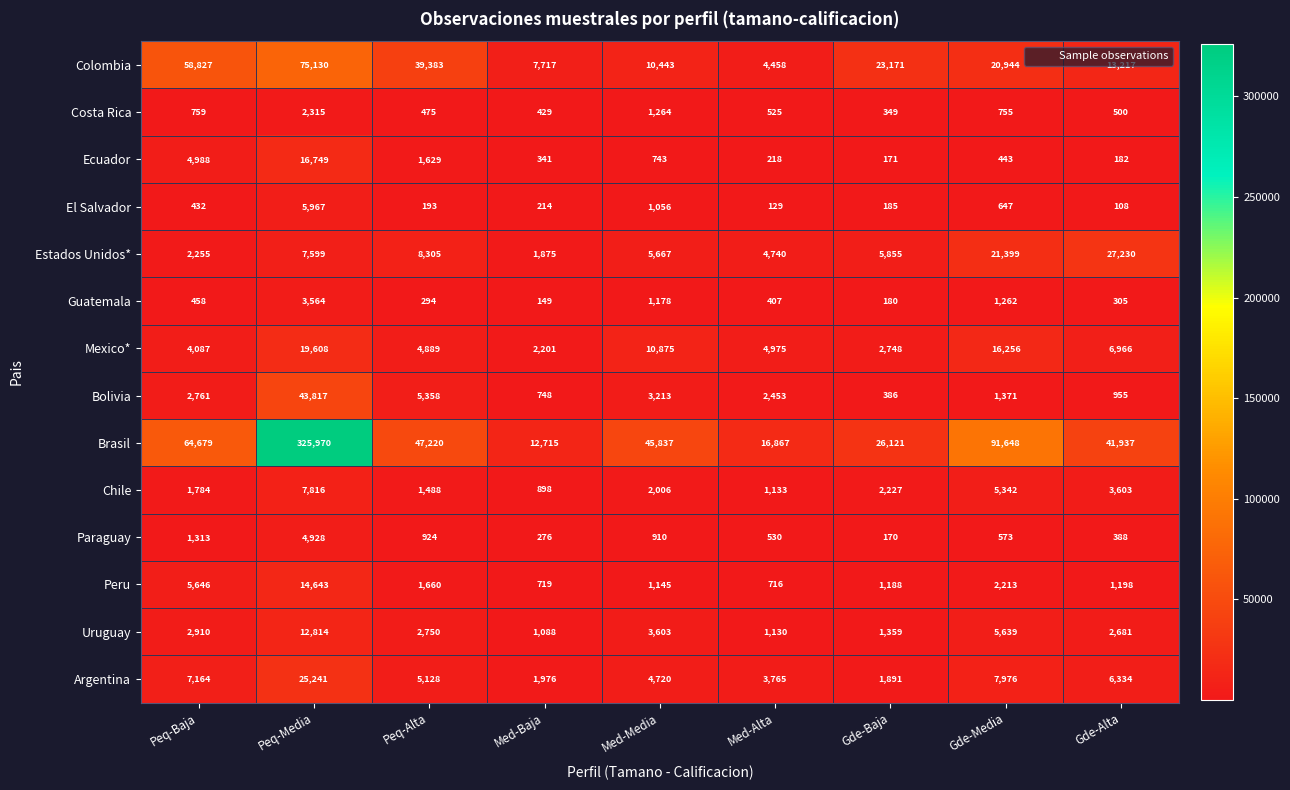

Which series changed the most between Gde-Media and Gde-Alta?

Brasil